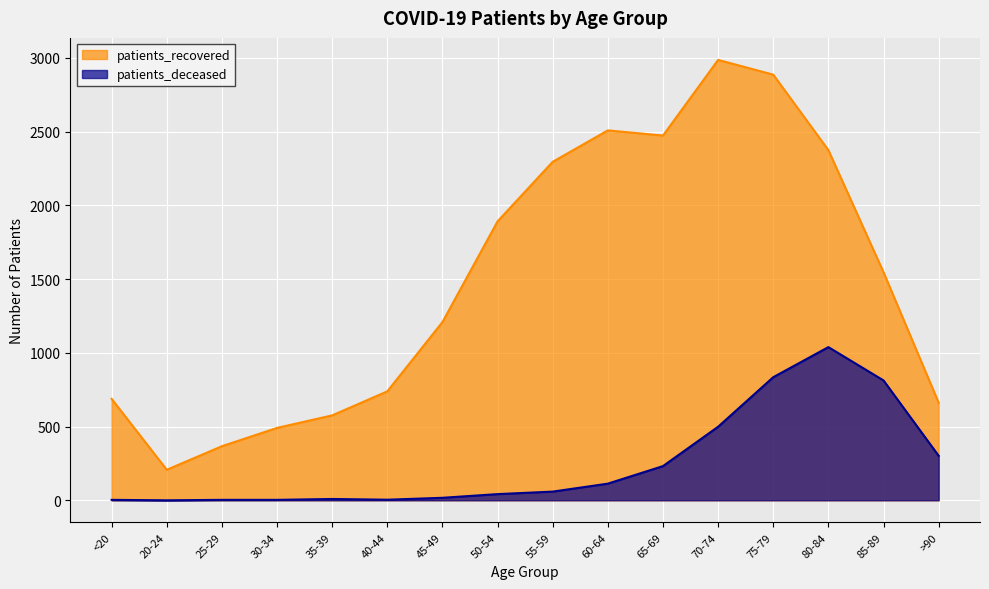

Rank the series at 75-79 from highest to lowest value.

patients_recovered, patients_deceased